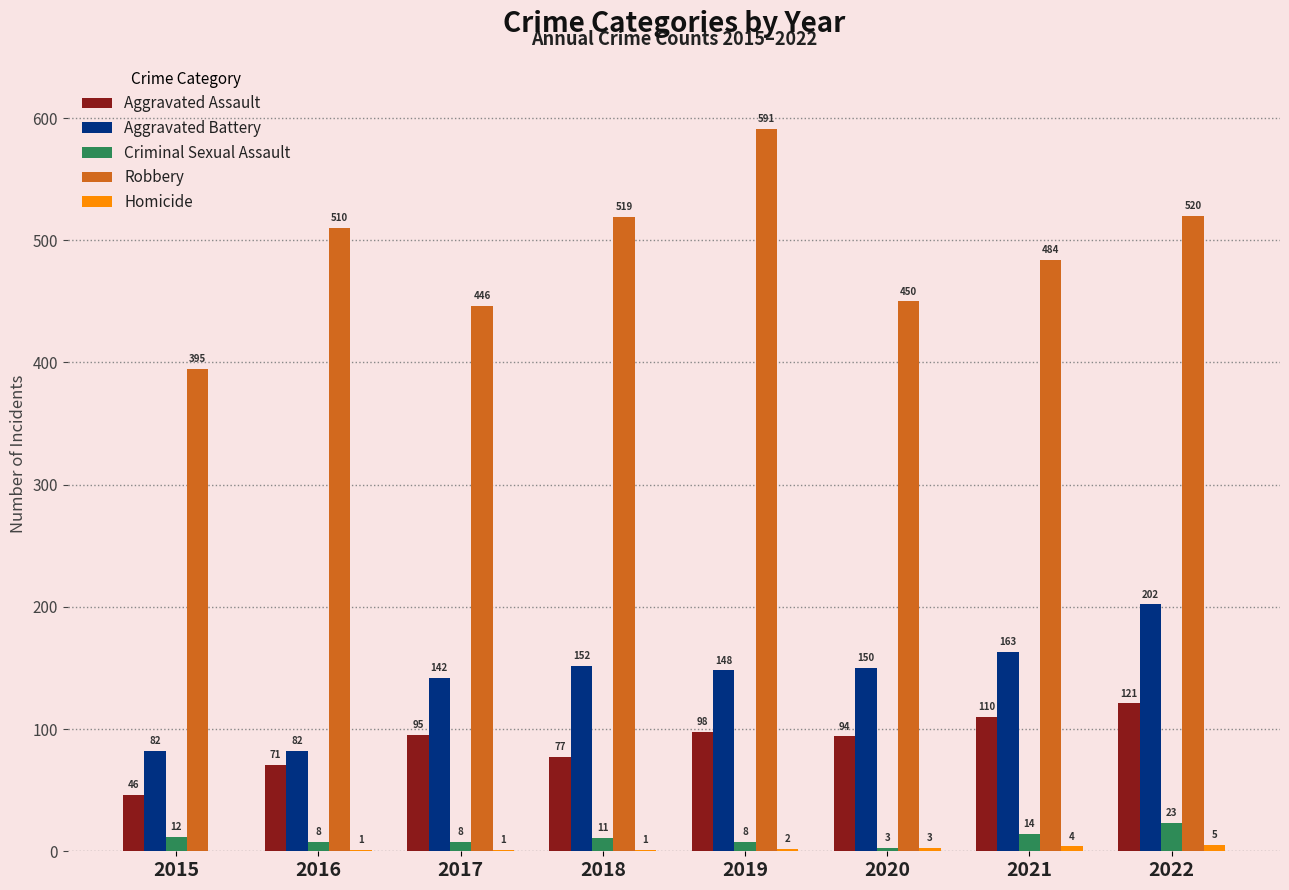

At which label is Robbery closest to 493?

2021